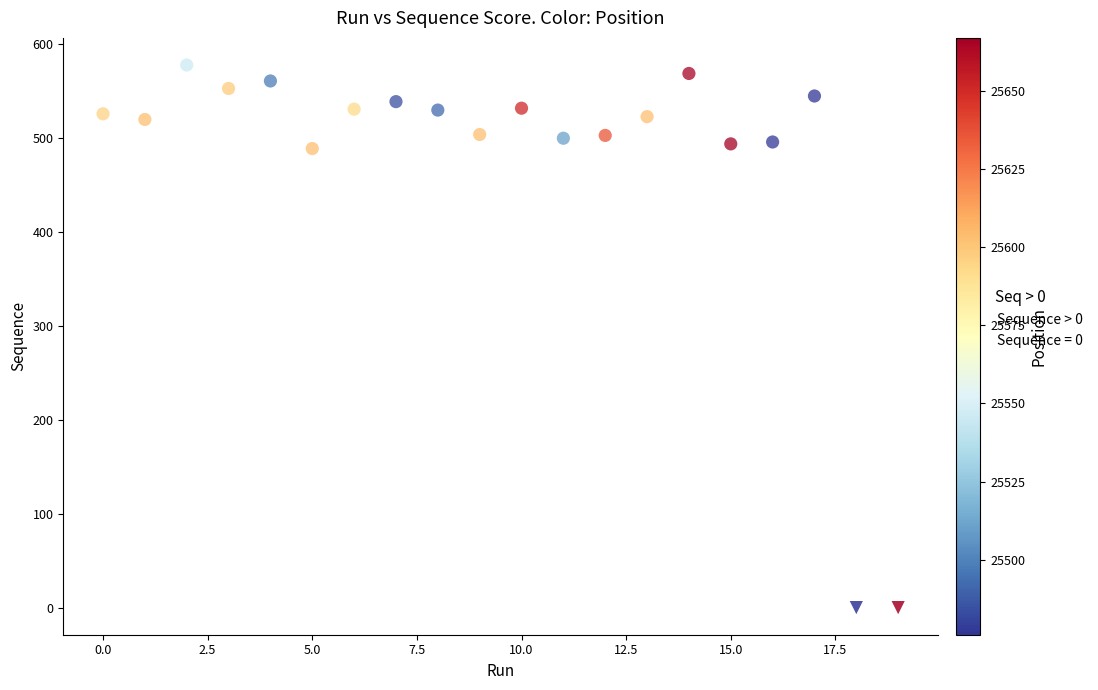

What are all the series names shown in the legend?

Sequence > 0, Sequence = 0